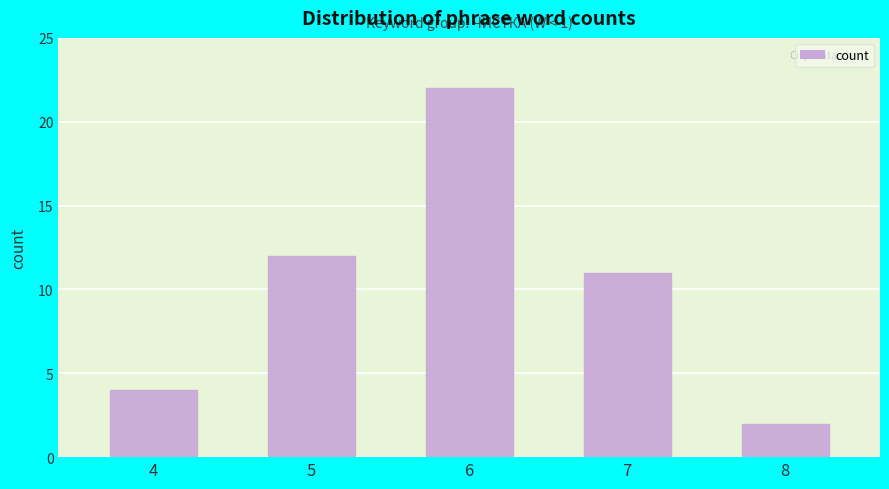

What is the approximate value at 7, to the nearest 10?

10